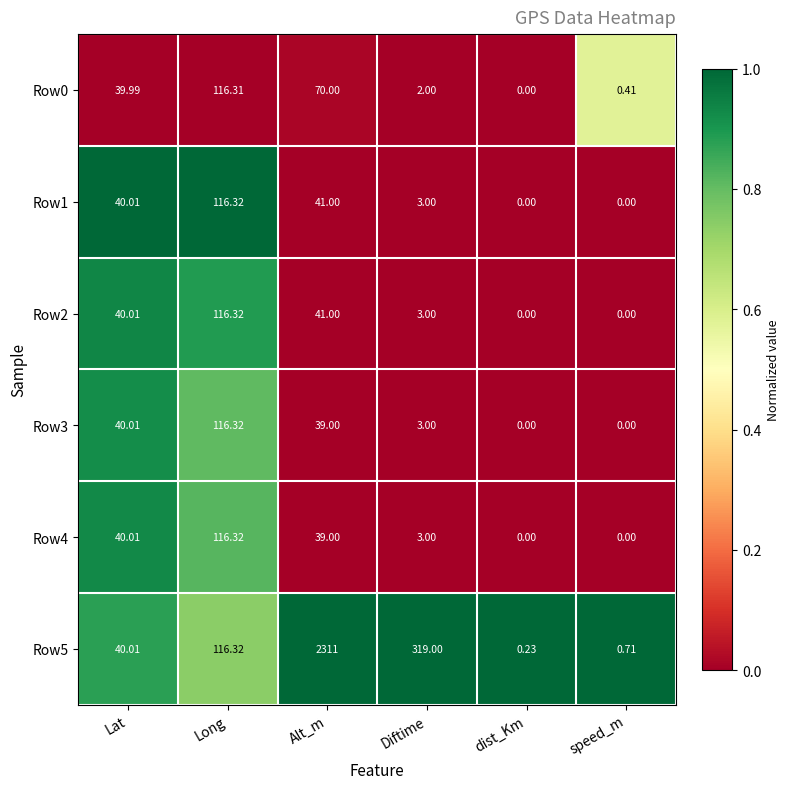

Where does the Row3 series first go above 39?

Lat